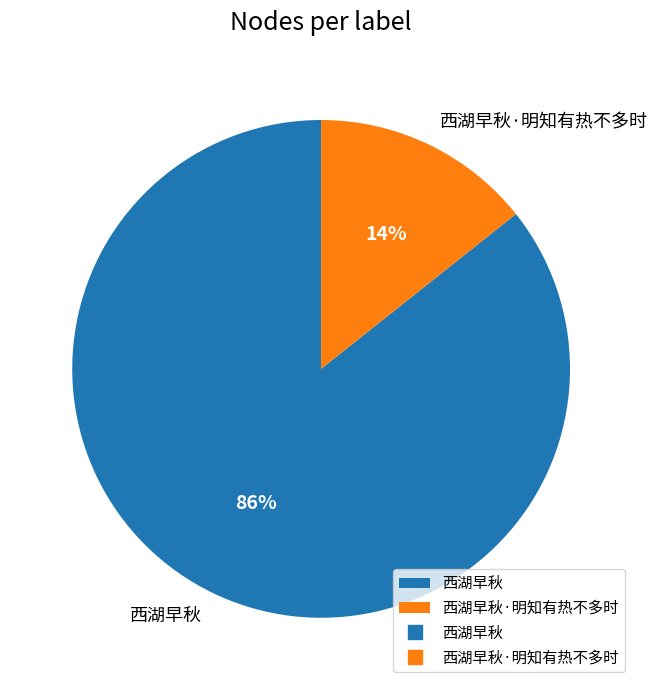

To the nearest percent, what percentage of the pie is 西湖早秋?

86%